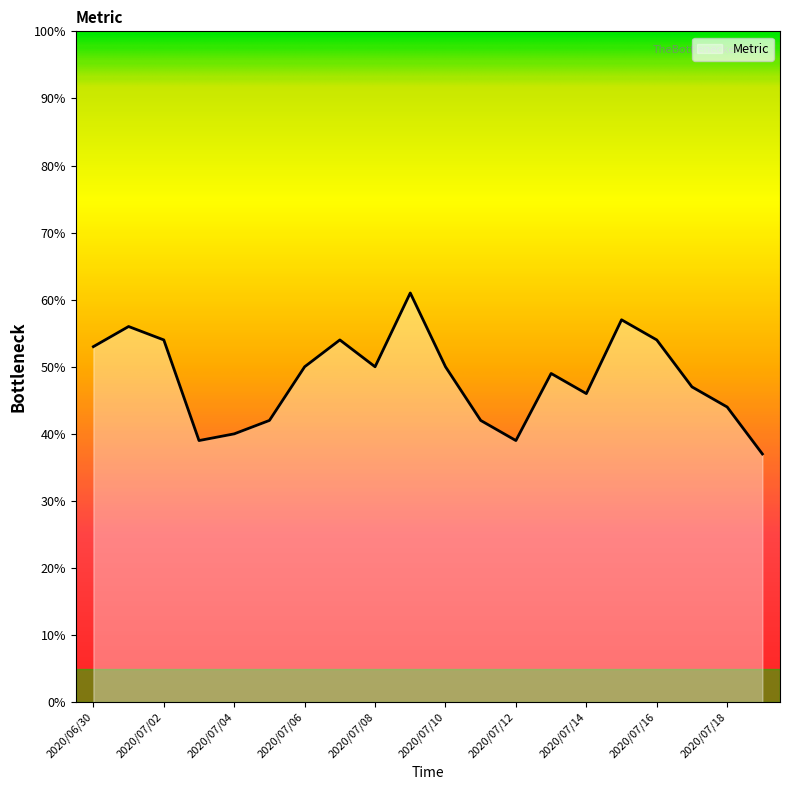

What is the sum of all values?

964